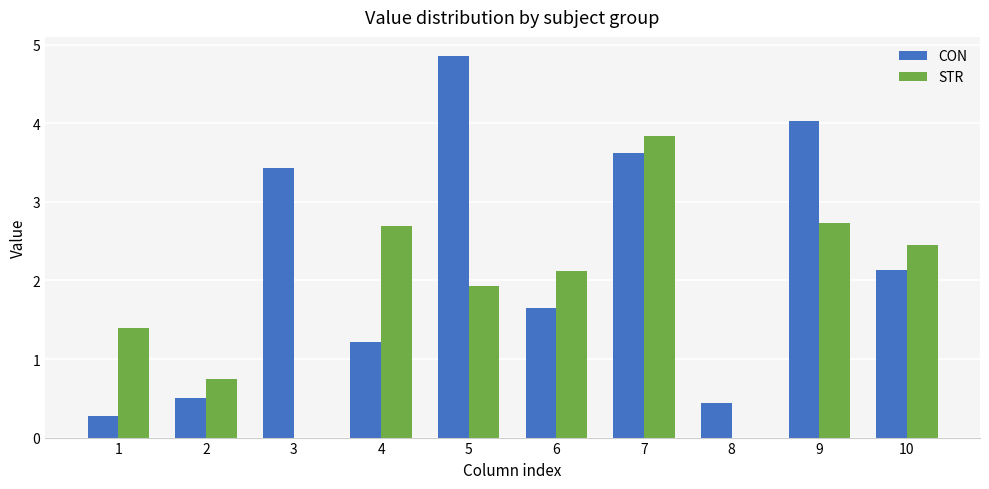

What is the maximum value shown in the chart?

4.9